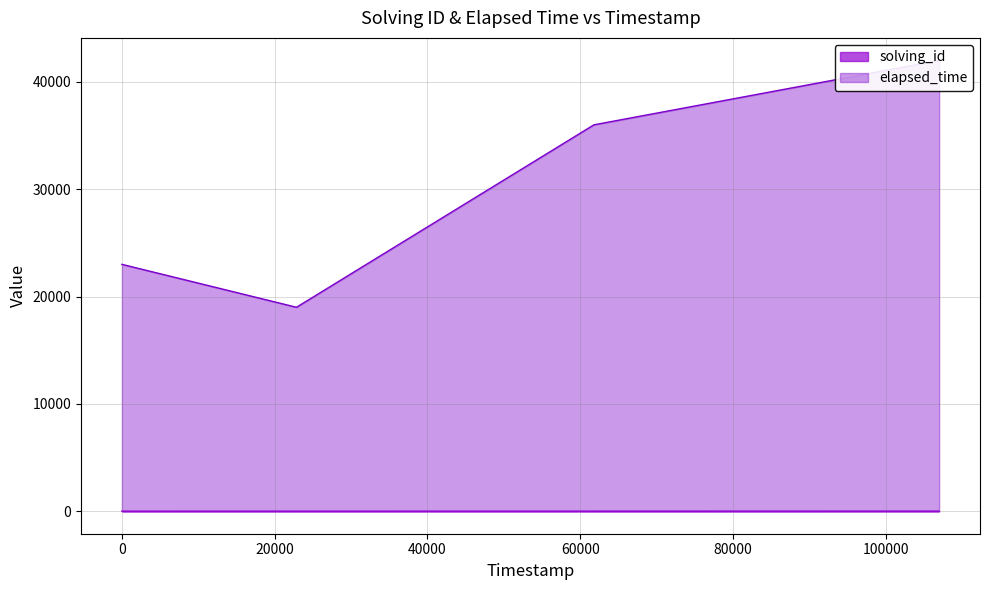

What is the minimum value shown in the chart?

1